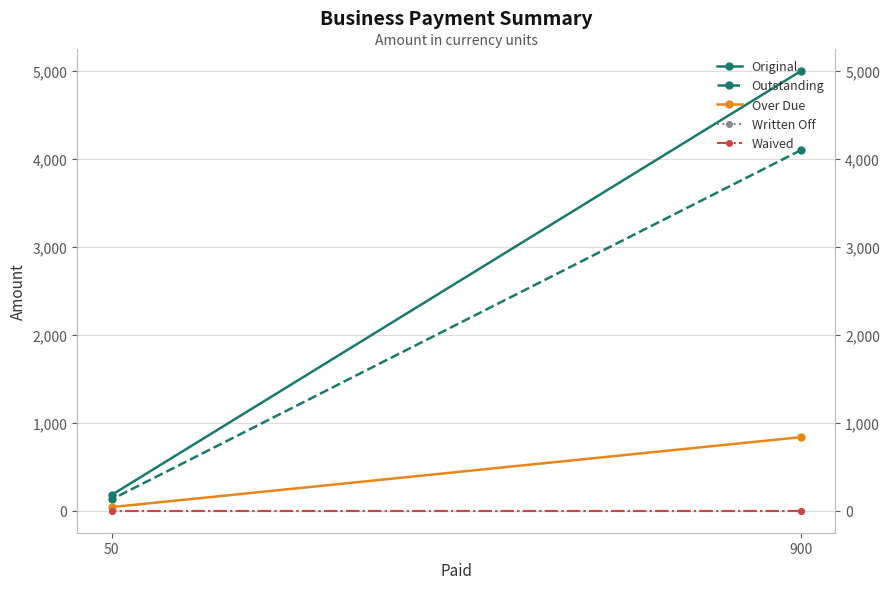

The value of Waived at 900 is 0.0. True or false?

True